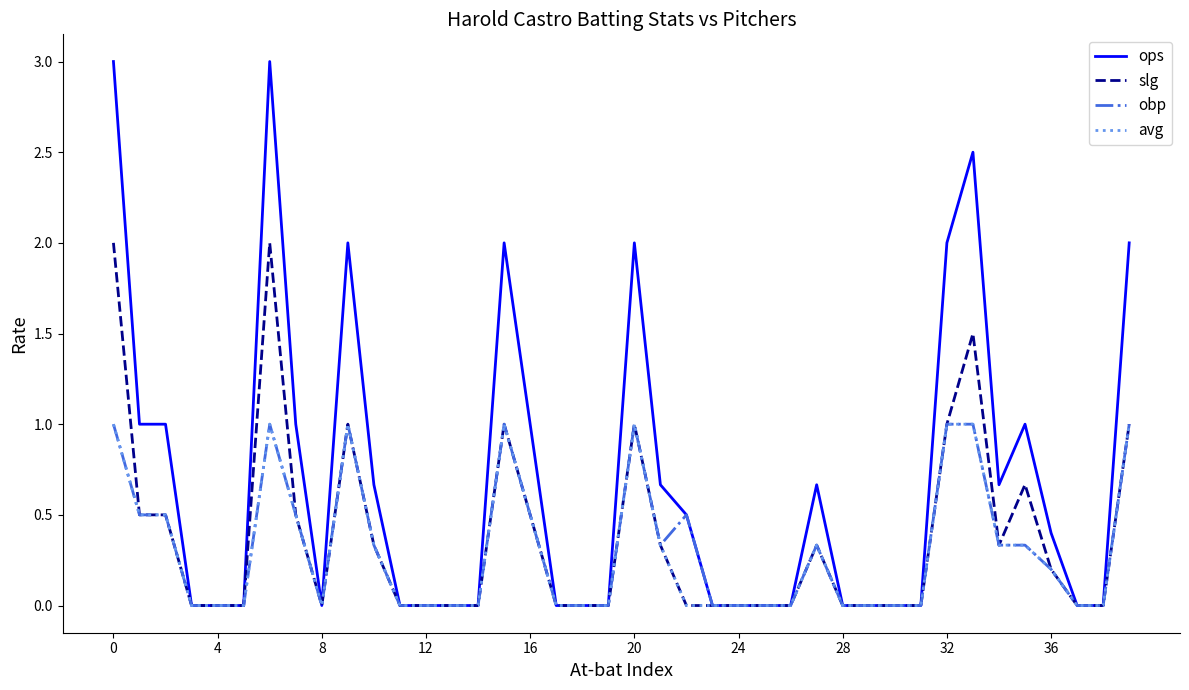

Which series has the largest range (max minus min)?

ops